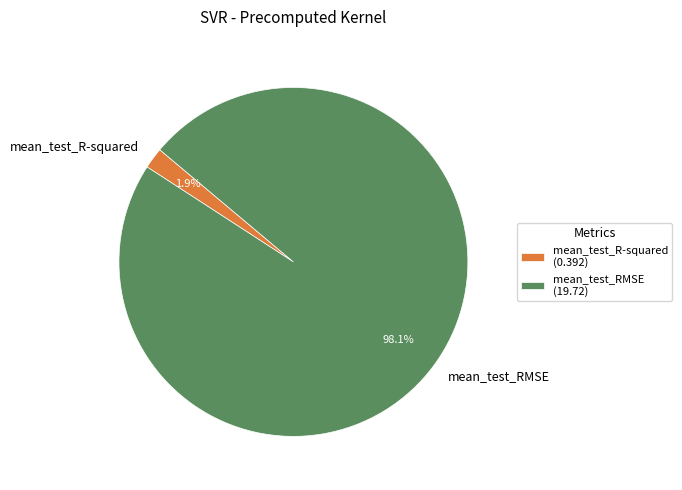

To the nearest percent, what portion does mean_test_RMSE represent?

98%